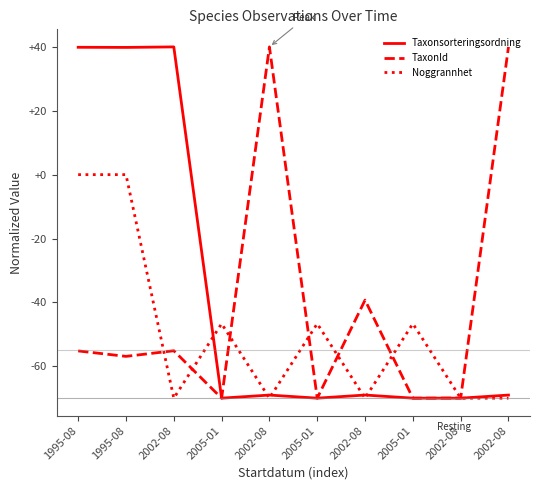

Which series changed the most between 2002-08 and 2002-08?

Taxonsorteringsordning